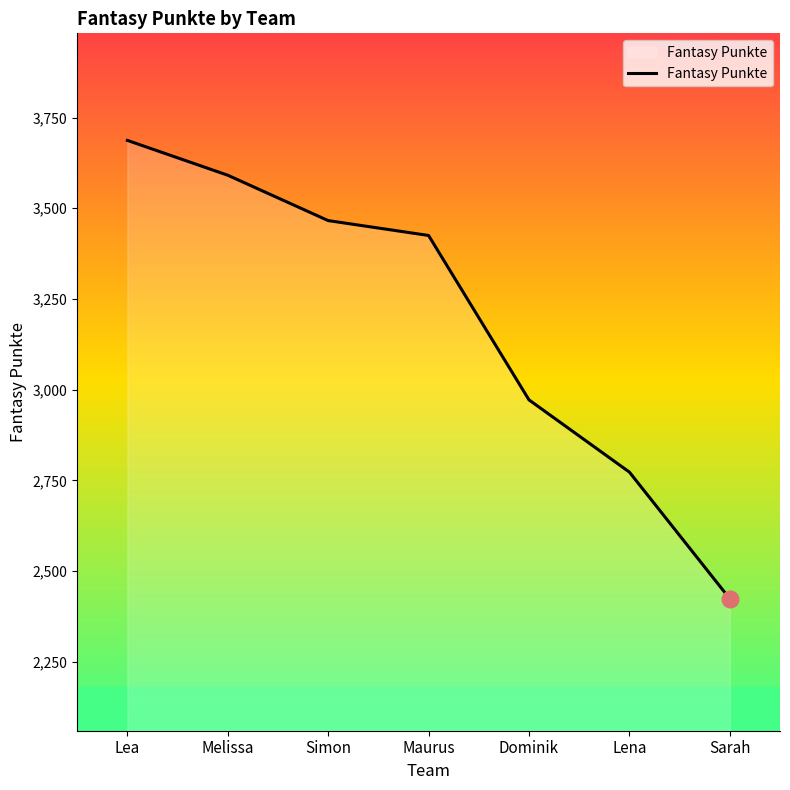

What is the difference between the maximum and second lowest values?

914